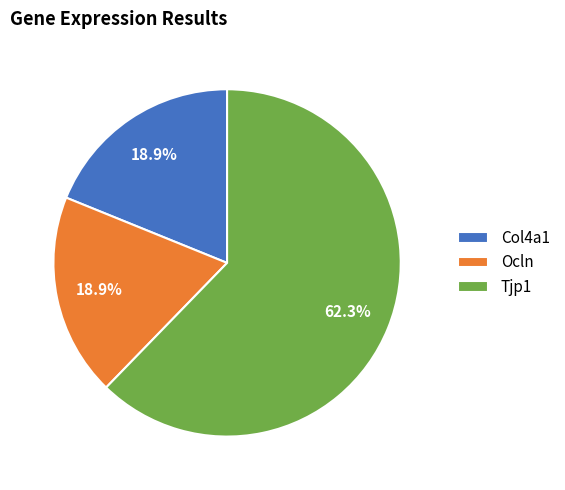

To the nearest percent, what is the combined percentage of Tjp1 and Col4a1?

81%